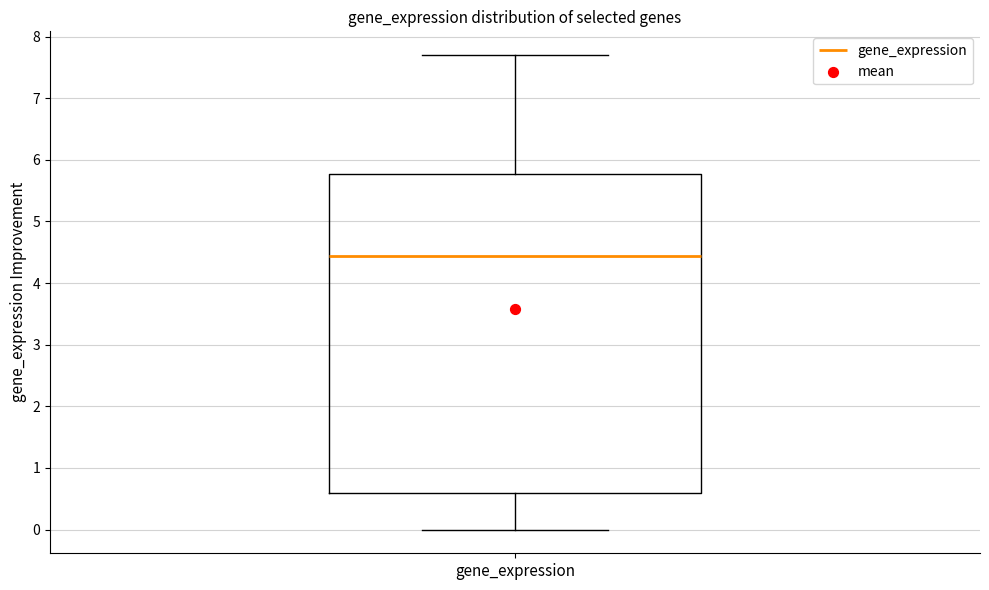

Transcribe this box plot: give where the median line is, the range the box spans, and where the two whiskers end, as read against the y-axis. The values are not printed on the chart, so give them approximately, as read against the axis.

median 4.4, box 0.6 to 5.8, whiskers 0.0 to 7.7